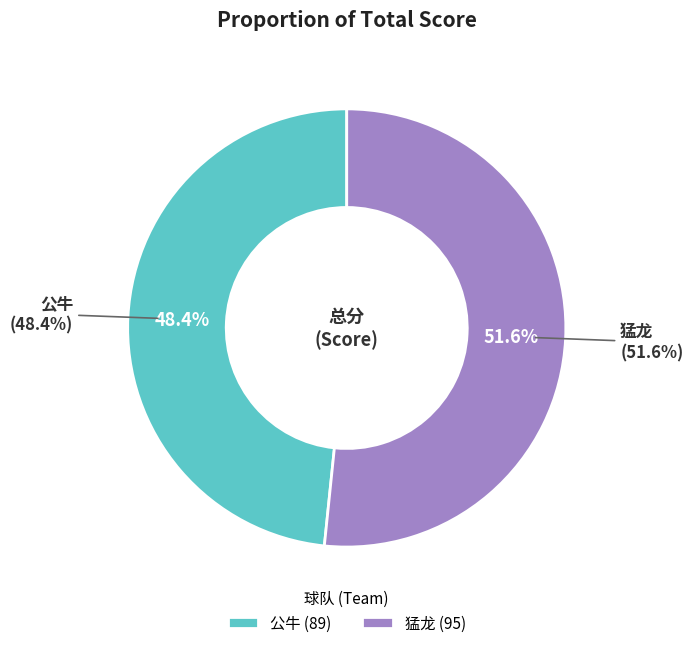

Is the sum of 公牛 and 猛龙 greater than half?

Yes